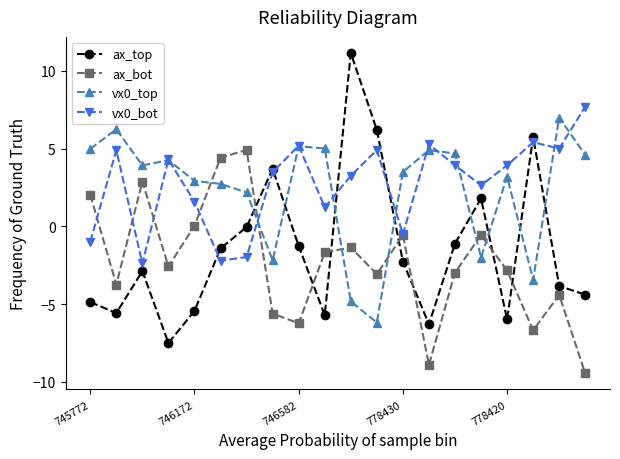

True or false: ax_bot has more than 0 interior local peaks.

True